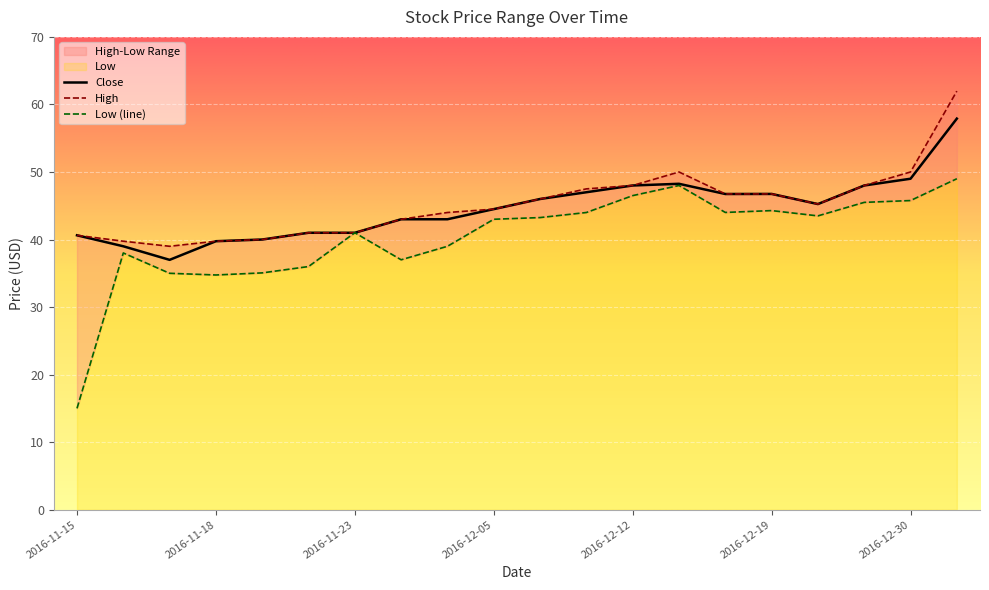

How many lines are shown in the chart?

3